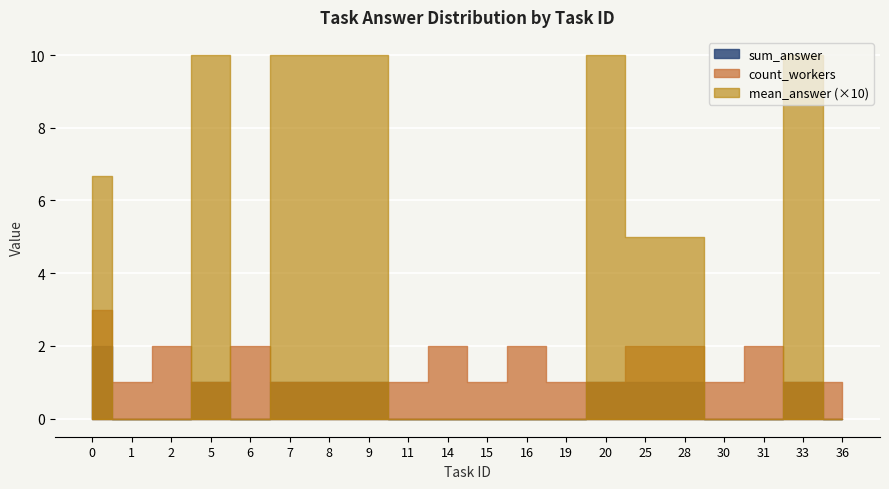

How many data points does each series have?

20